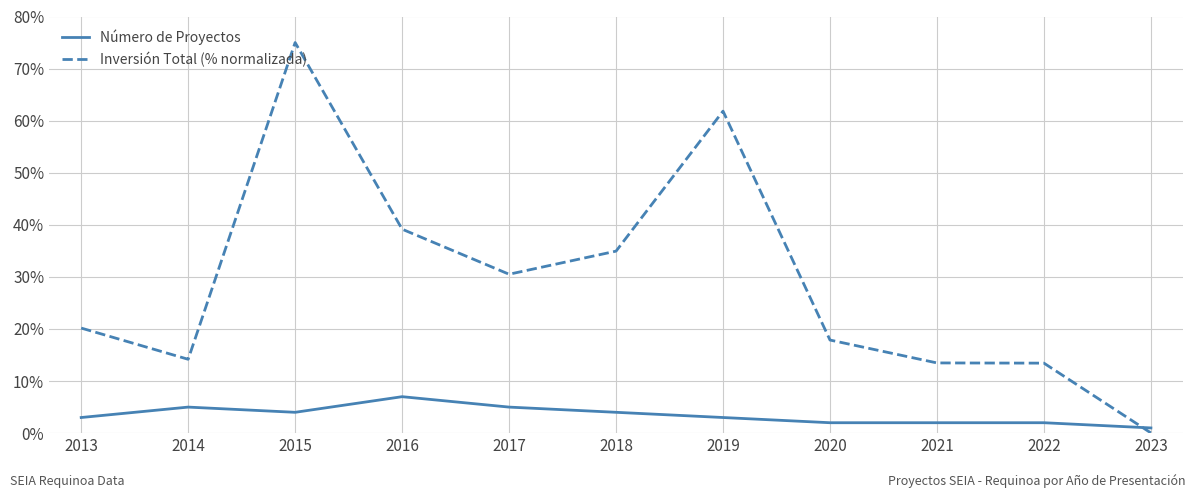

What is the greatest value displayed?

75.0